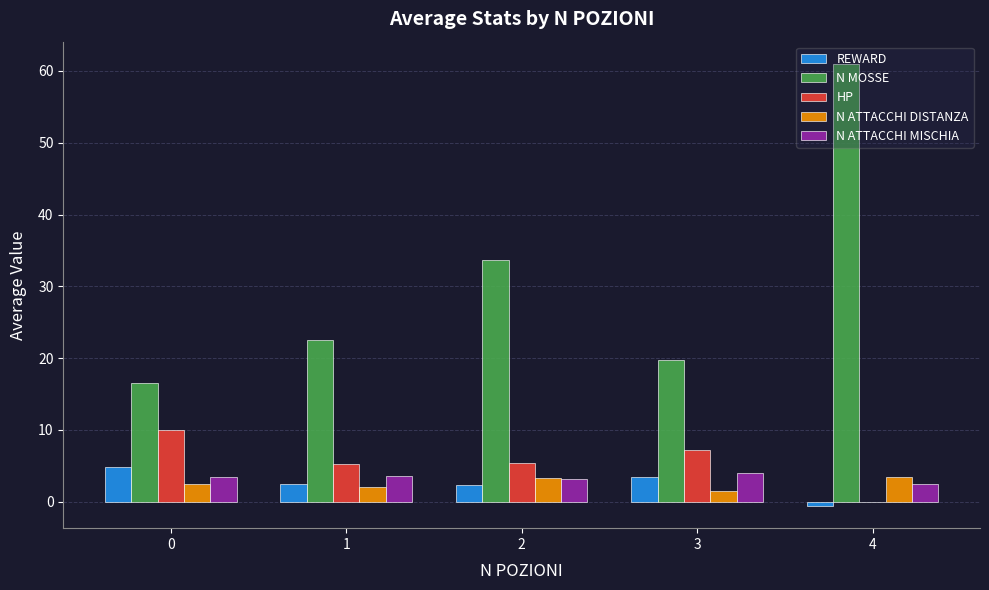

Between 2 and 4, which series saw the biggest shift?

N MOSSE